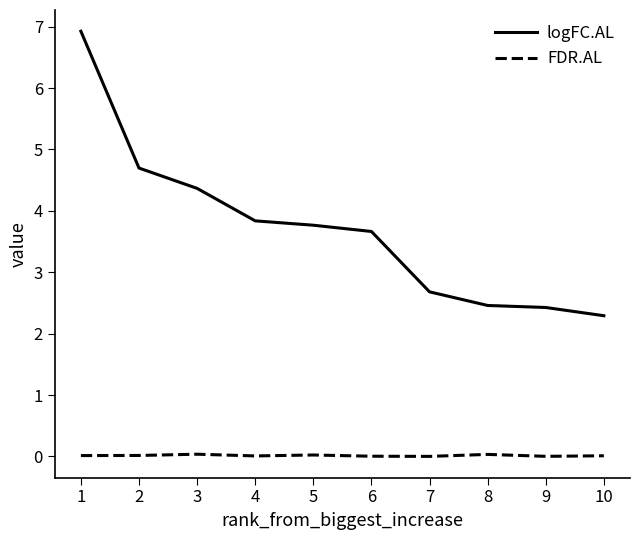

True or false: FDR.AL and logFC.AL cross at least once.

False